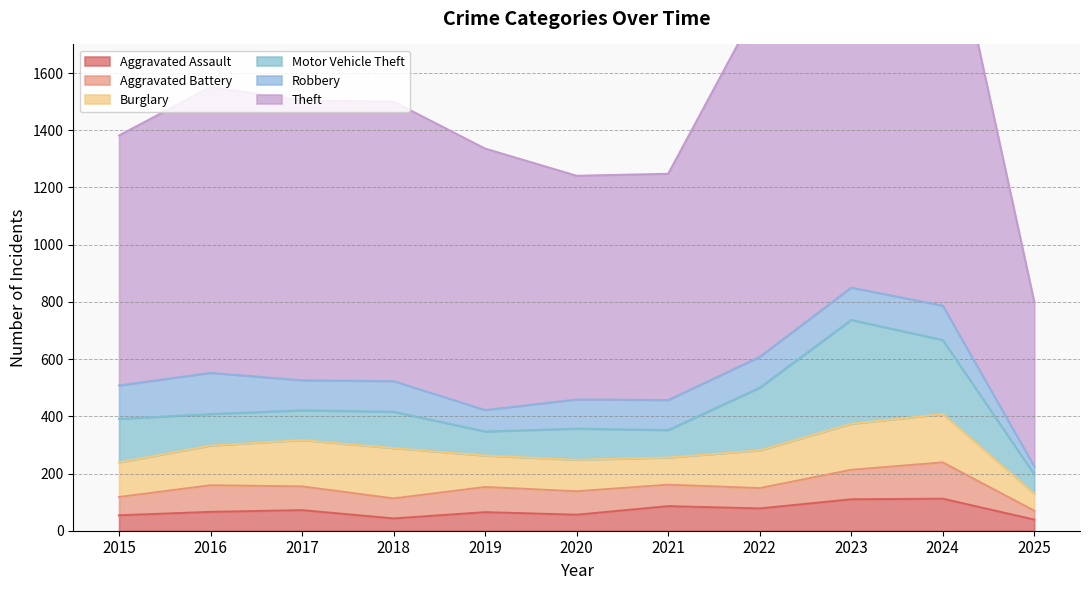

What is the average value of the Theft series?

997